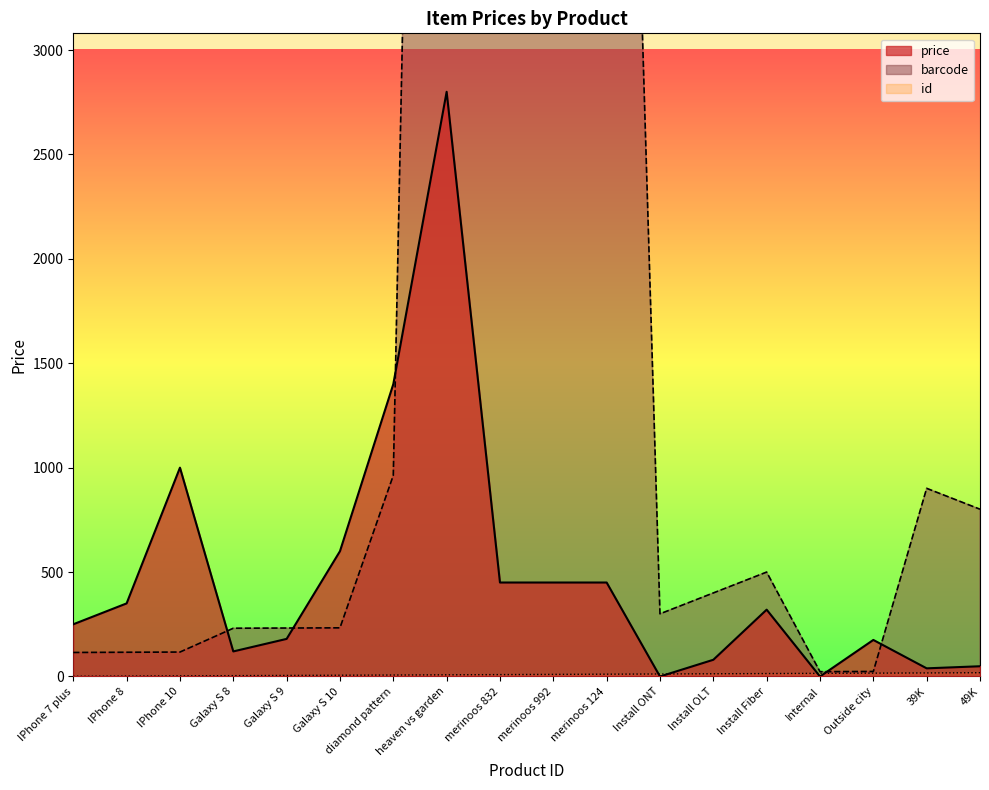

What is the greatest value displayed?

13231